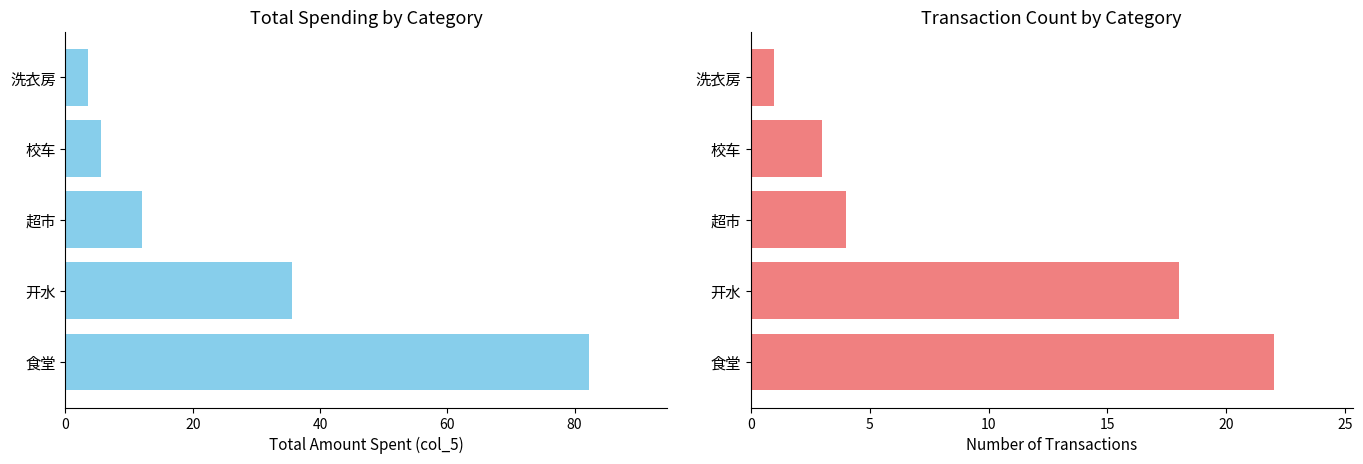

What is the maximum value shown in the chart?

82.2